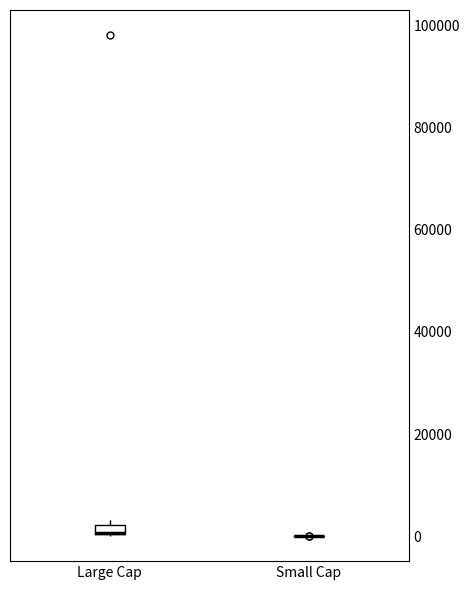

Where is the upper edge of the box for Large Cap on the y-axis? The values are not printed on the chart, so give them approximately, as read against the axis.

2000